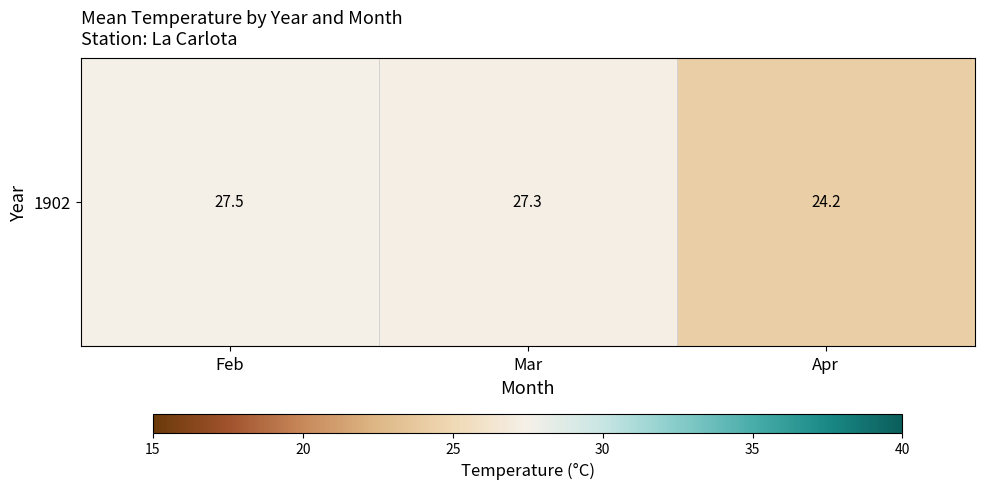

Read the value at Apr.

24.2